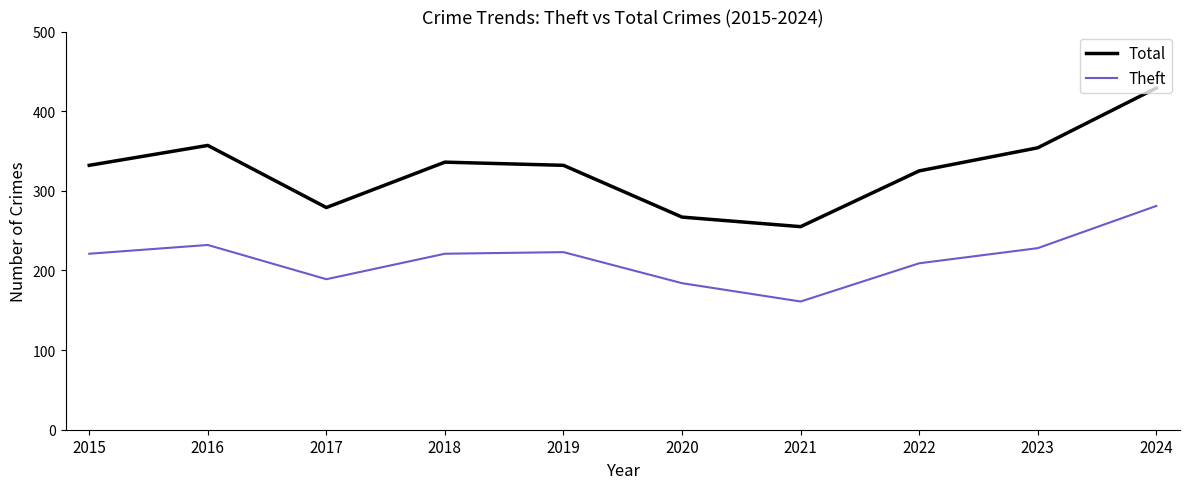

How many interior local valleys does the Total series have?

2